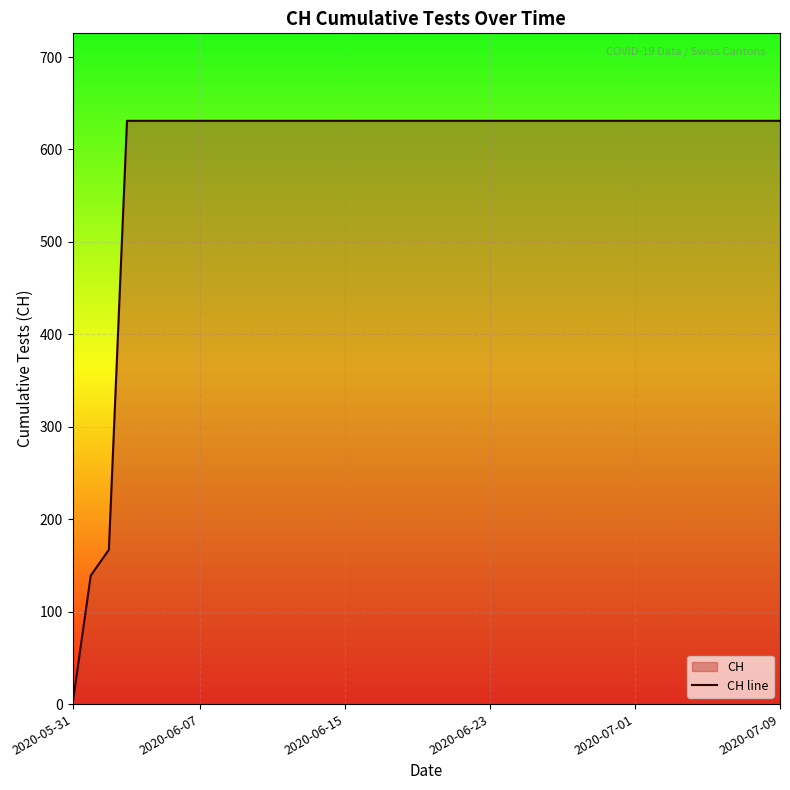

The value at 11 is 631. True or false?

True